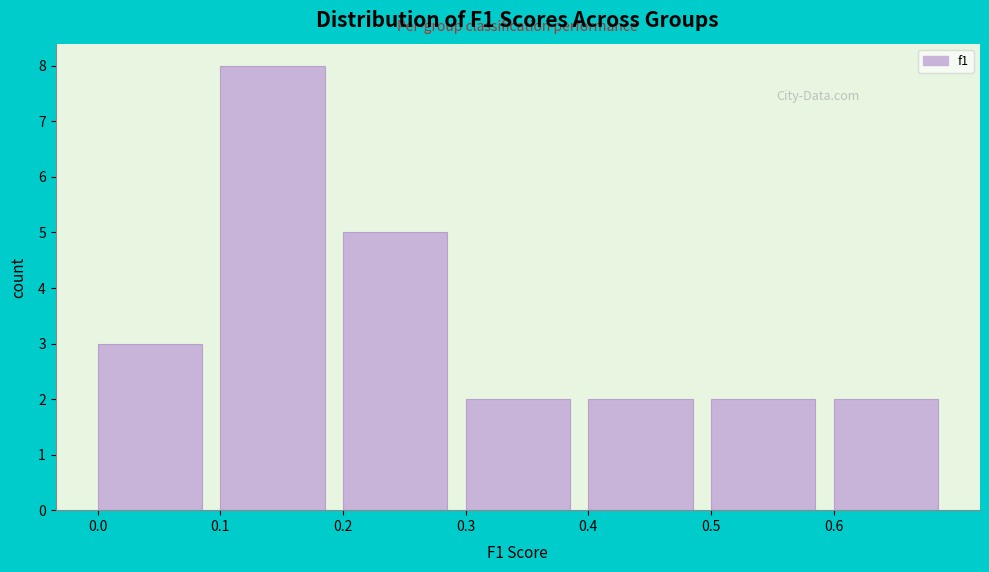

Reading left to right, list every bar in this chart as the range it spans on the x-axis followed by its height. The values are not printed on the chart, so give them approximately, as read against the axis.

0.0 to 0.1: 3
0.1 to 0.2: 8
0.2 to 0.3: 5
0.3 to 0.4: 2
0.4 to 0.5: 2
0.5 to 0.6: 2
0.6 to 0.7: 2